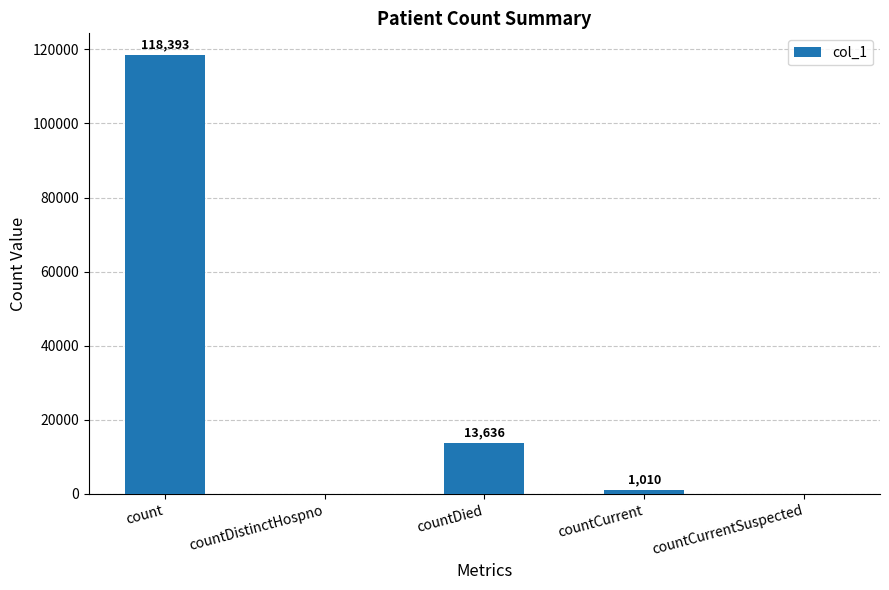

What is the ratio of the value at countDied to the value at countCurrent?

13.5